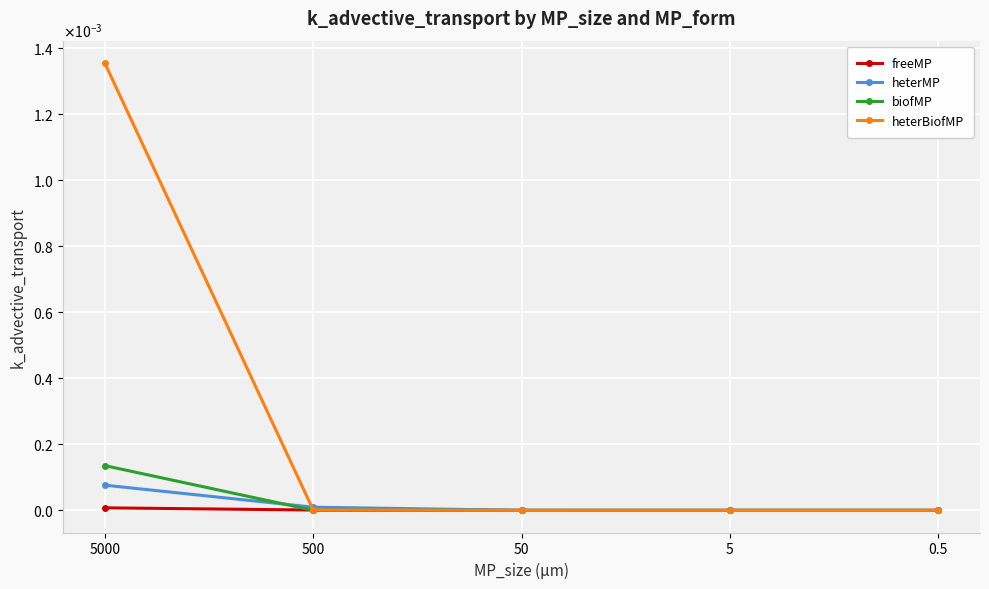

Which series has the largest range (max minus min)?

heterBiofMP